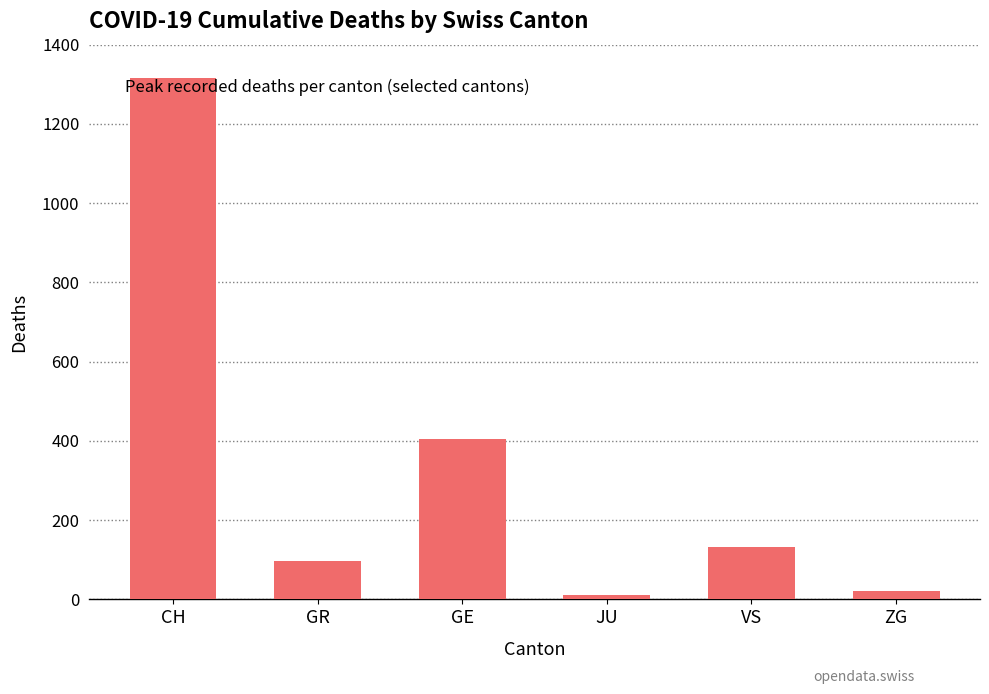

Reading left to right, what are all the values shown in this chart?

CH=1317	GR=97	GE=404	JU=11	VS=132	ZG=21